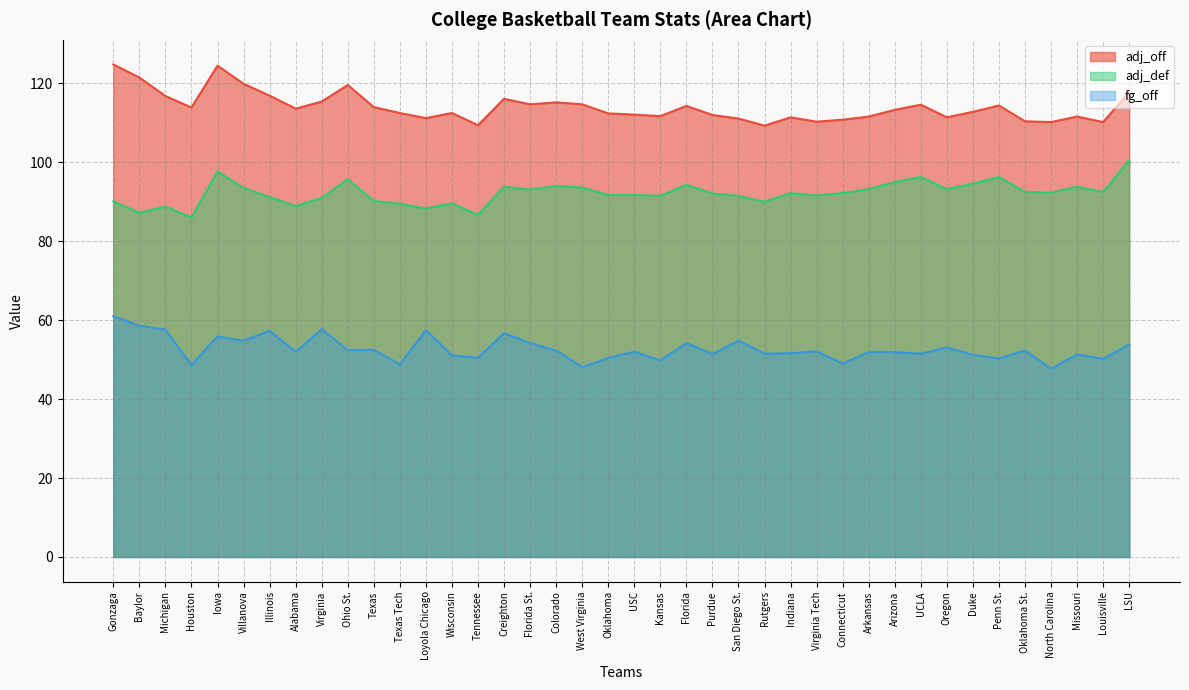

Which series has the widest spread of values?

adj_off